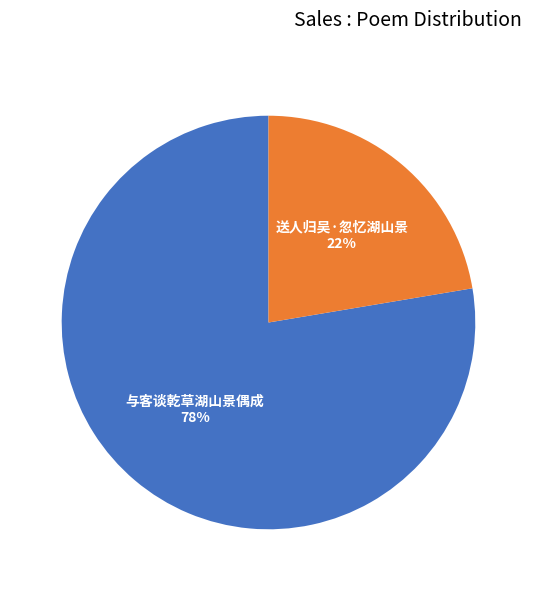

How many slices are in this pie chart?

2